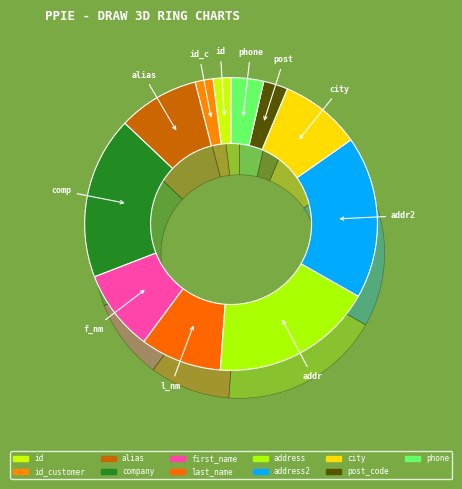

What is the ratio of the value at alias to the value at last_name?

1.0